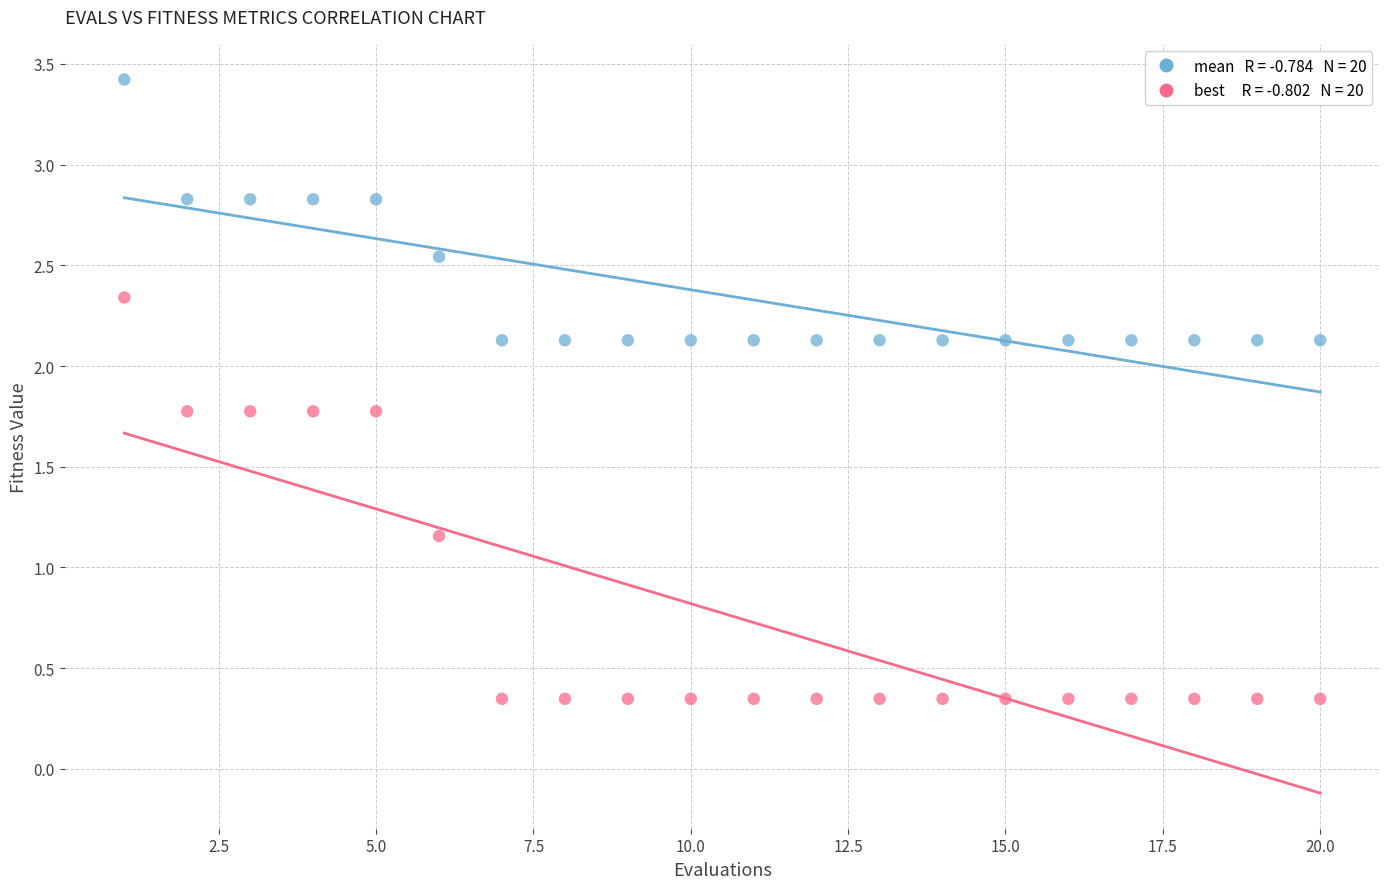

Across all data points, what is the range of X values (max minus min)?

19.0